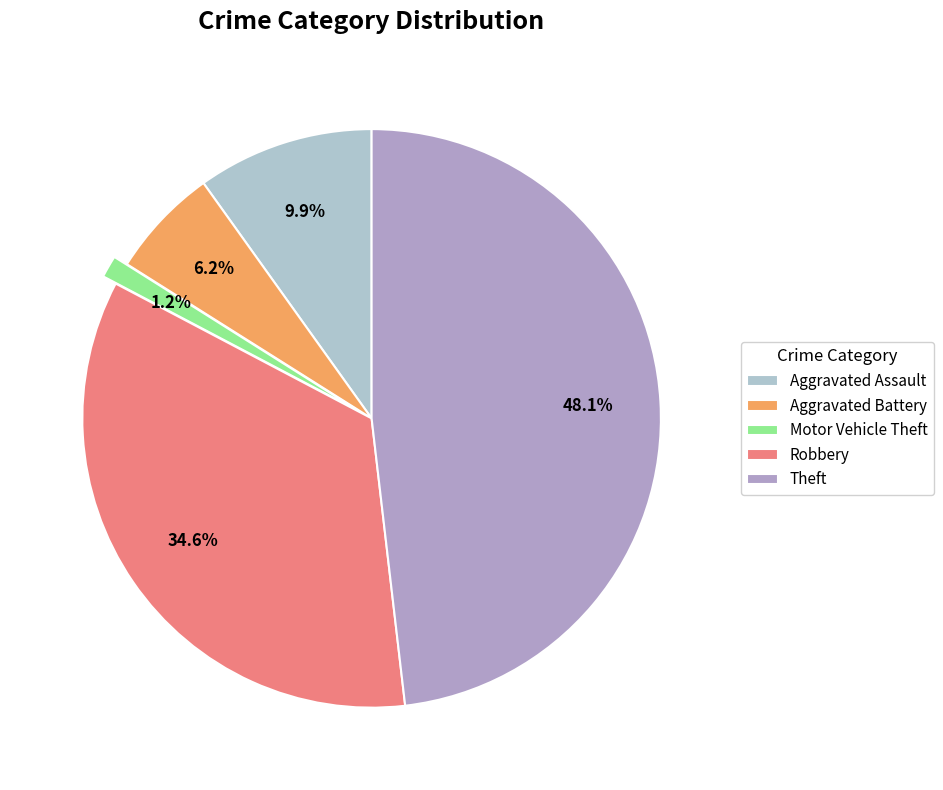

To the nearest percent, what is the difference between the largest and smallest slice percentages?

47%